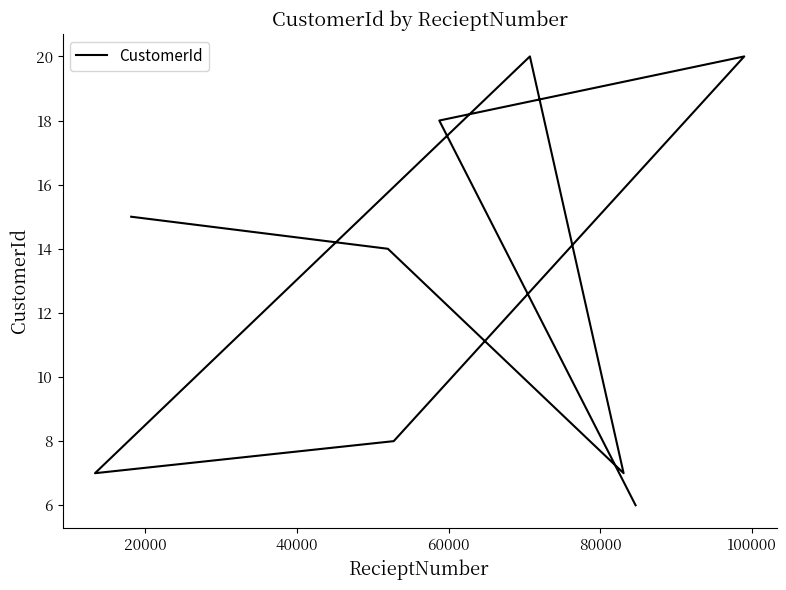

What is the approximate value at 60000, to the nearest 5?

20